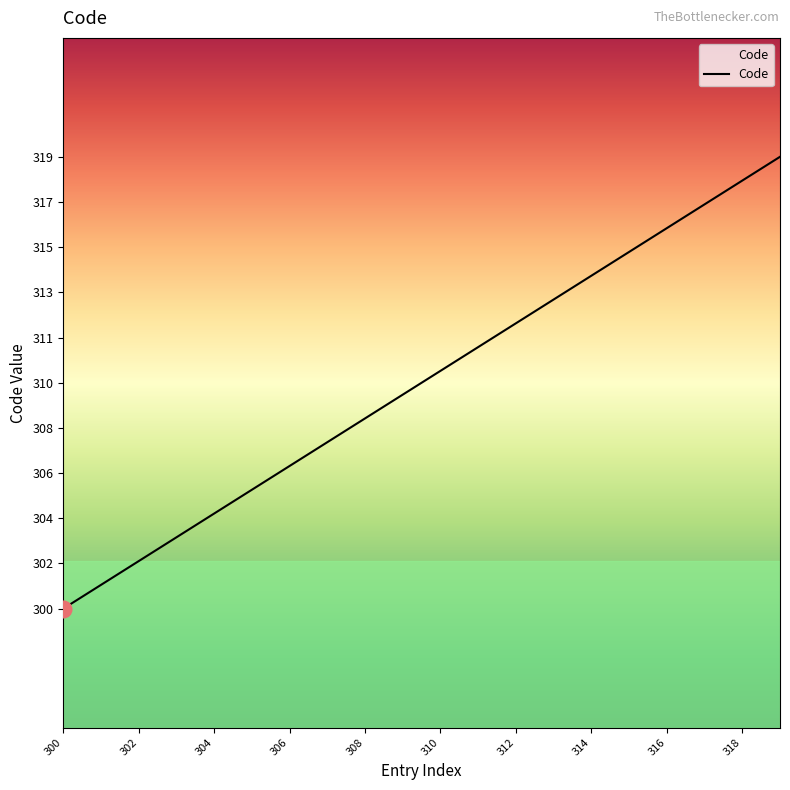

Does the chart have visible grid lines?

No